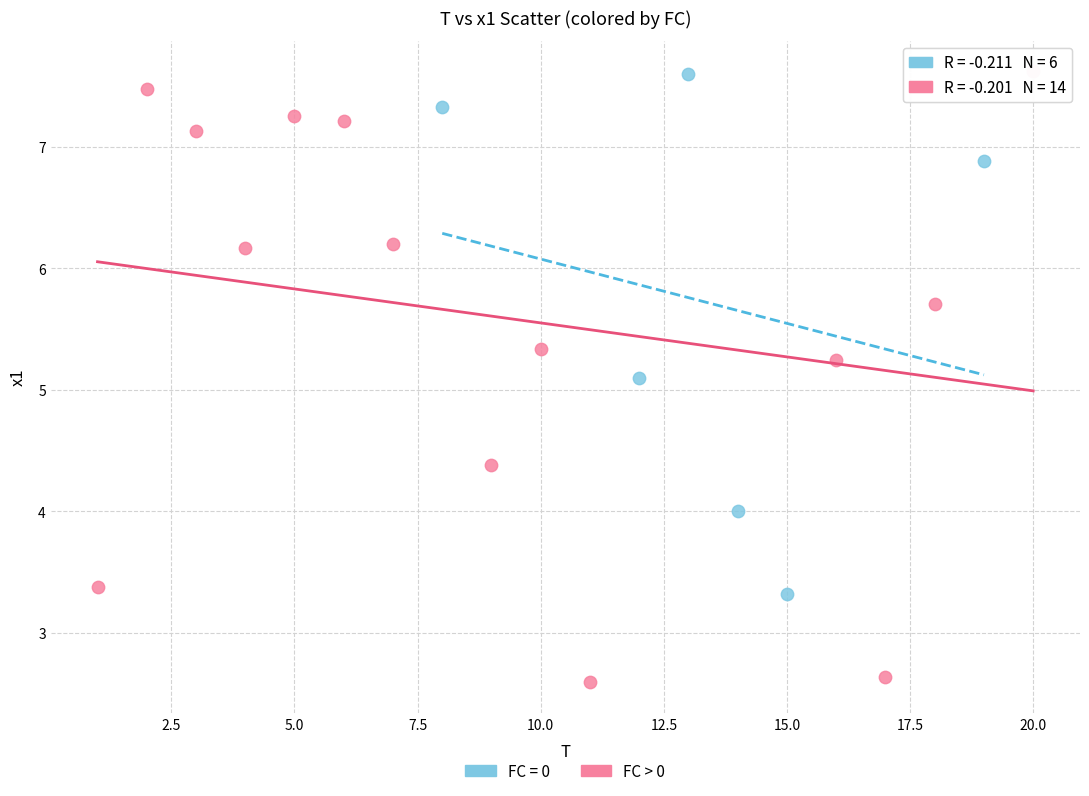

Which series reaches the minimum Y coordinate?

FC > 0